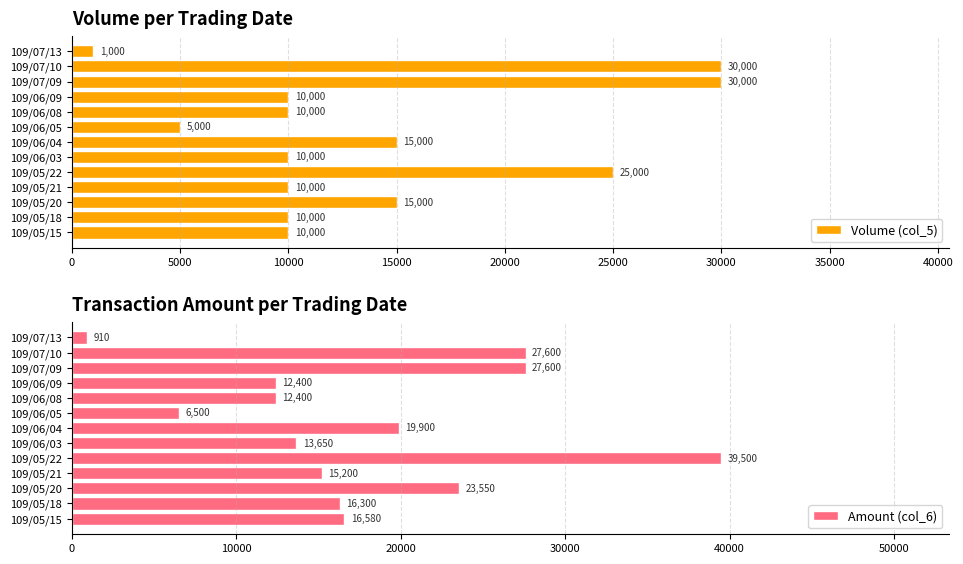

What is the sum of all Amount (col_6) values?

232090